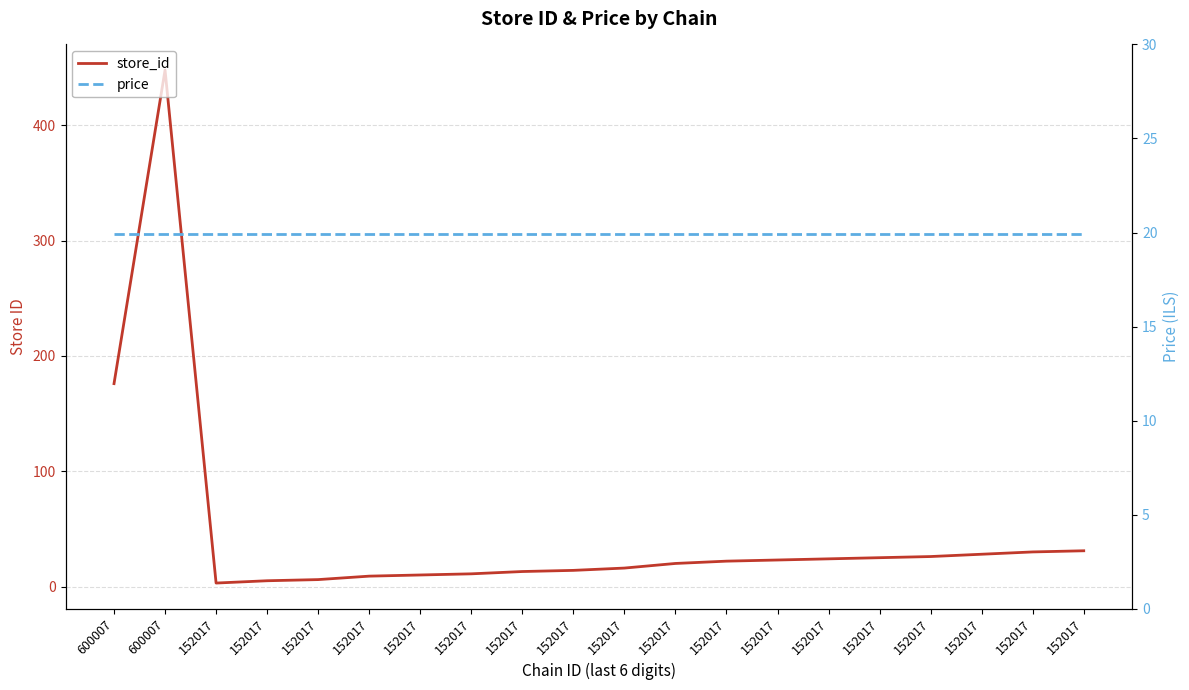

List the series in order of their peak value, highest first.

store_id, price